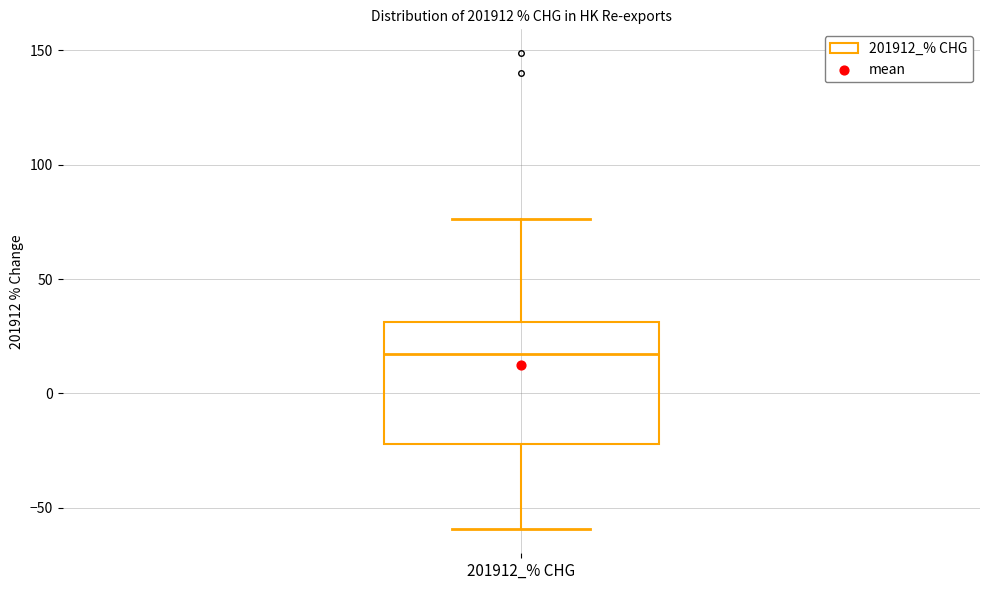

Read this box plot against the y-axis: the position of the median line, the range covered by the box, and the ends of both whiskers. The values are not printed on the chart, so give them approximately, as read against the axis.

median 15, box -20 to 30, whiskers -60 to 75